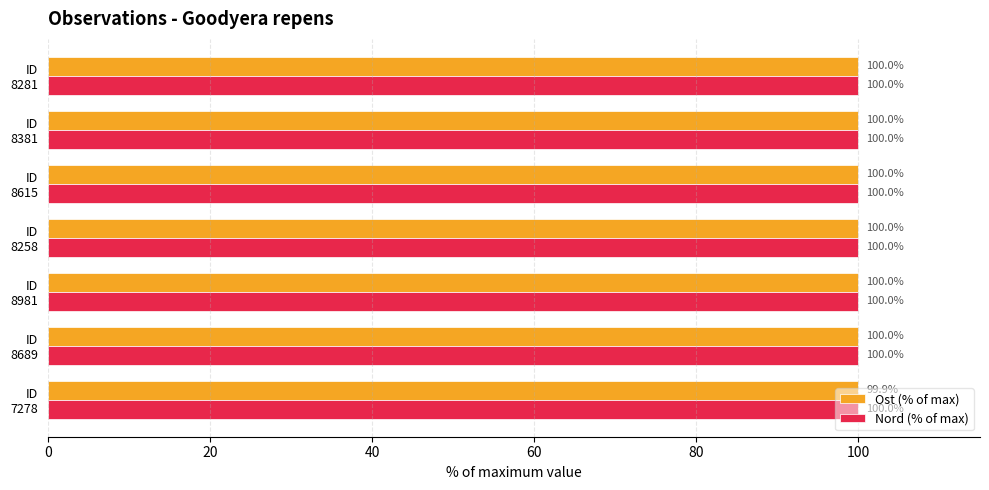

Which series has the largest range (max minus min)?

Ost (% of max)